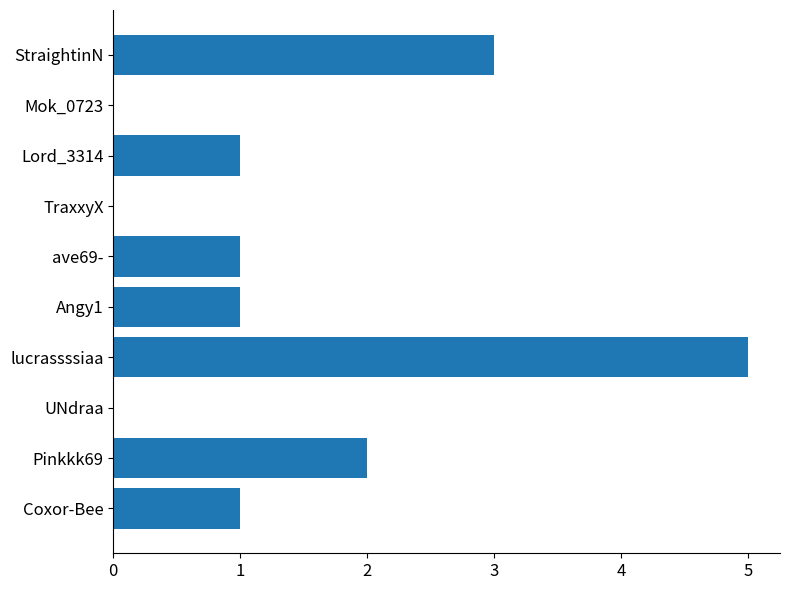

Which label corresponds to the largest value in the chart?

lucrassssiaa